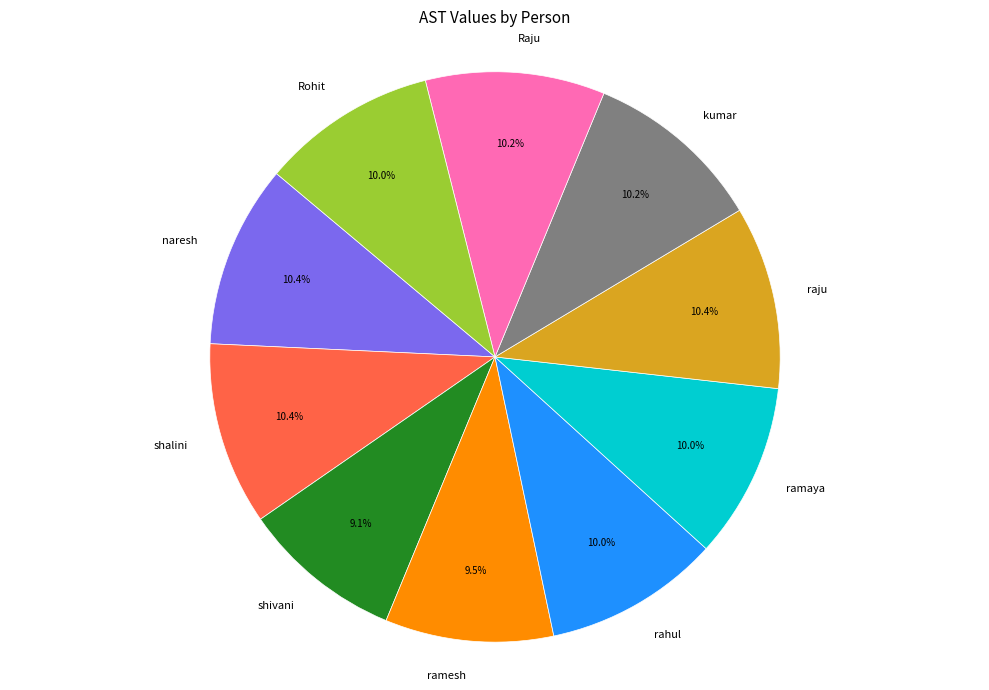

Does any single category account for the majority?

No